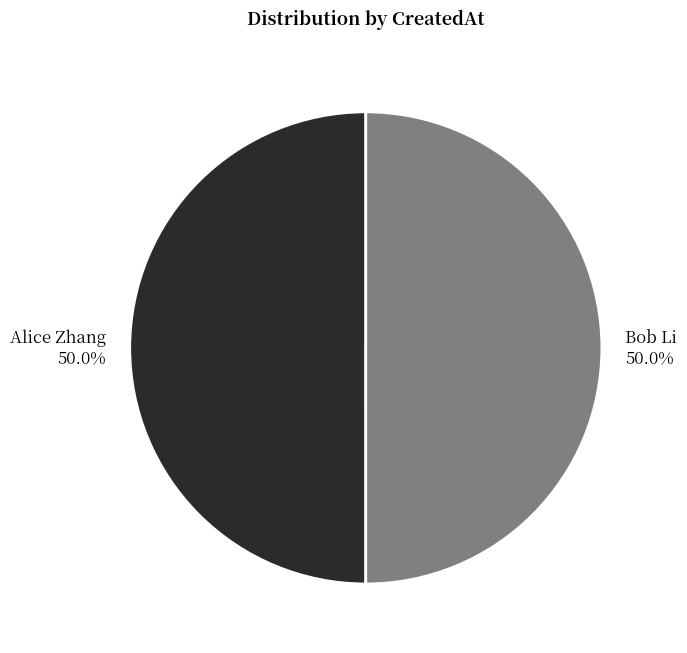

To the nearest percent, what percentage of the pie is Bob Li?

50%